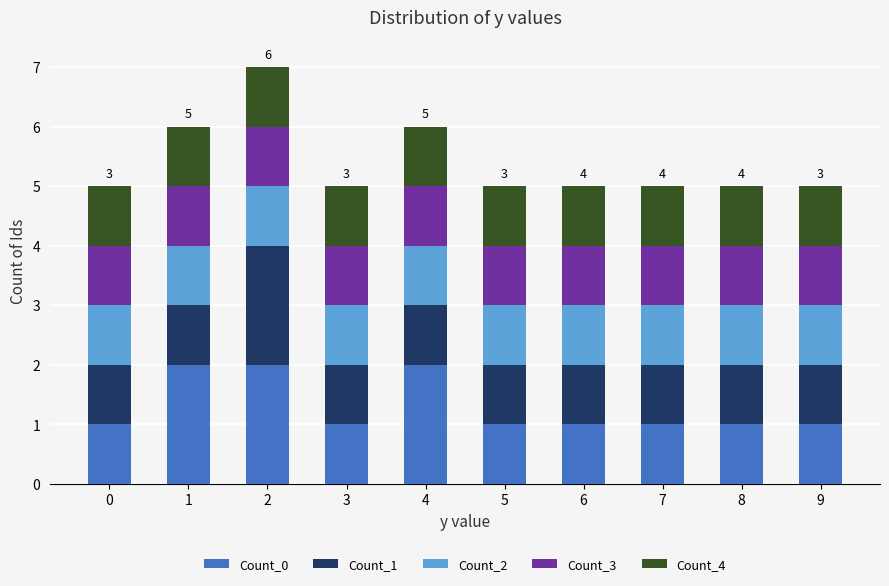

What is the sum of all Count_0 values?

13